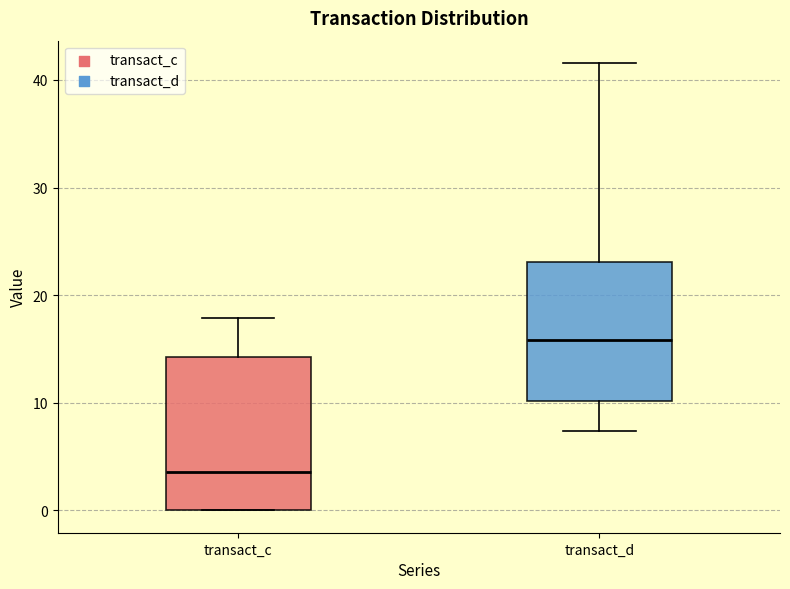

Reading left to right, read every box against the y-axis: the position of its median line, the range the box covers, and the ends of its whiskers. The values are not printed on the chart, so give them approximately, as read against the axis.

transact_c: median 4, box 0 to 14, whiskers 0 to 18
transact_d: median 16, box 10 to 23, whiskers 7 to 42